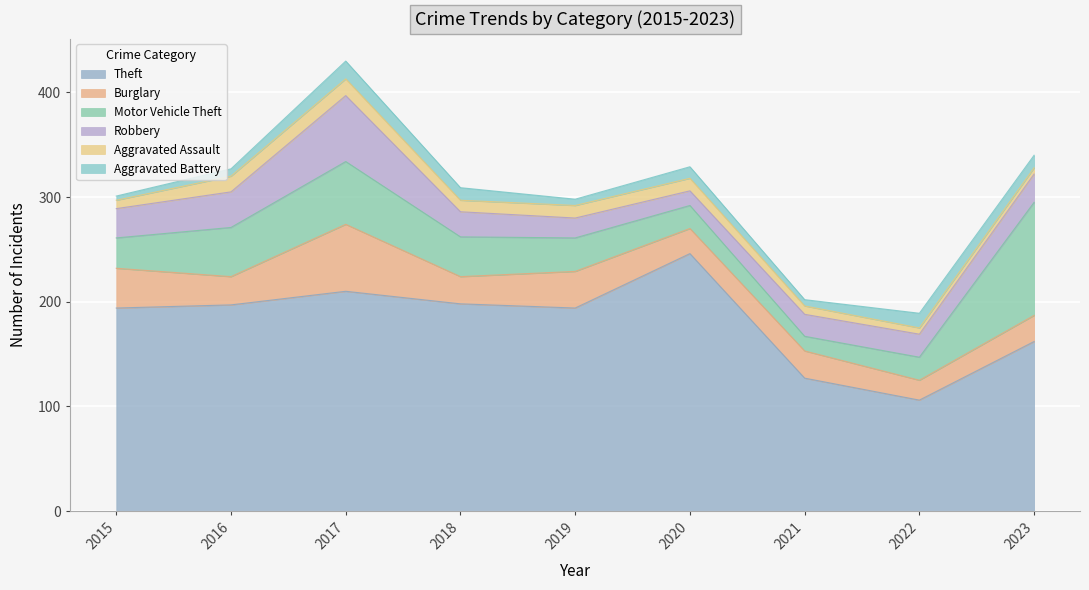

Reading left to right, list all the values displayed in this chart.

Theft: 2015=194	2016=197	2017=210	2018=198	2019=194	2020=246	2021=127	2022=106	2023=162
Burglary: 2015=38	2016=27	2017=64	2018=26	2019=35	2020=24	2021=26	2022=19	2023=25
Motor Vehicle Theft: 2015=29	2016=47	2017=60	2018=38	2019=32	2020=22	2021=14	2022=22	2023=108
Robbery: 2015=28	2016=34	2017=63	2018=24	2019=19	2020=14	2021=21	2022=22	2023=27
Aggravated Assault: 2015=8	2016=15	2017=16	2018=11	2019=12	2020=12	2021=8	2022=6	2023=6
Aggravated Battery: 2015=4	2016=7	2017=17	2018=12	2019=6	2020=11	2021=6	2022=14	2023=12